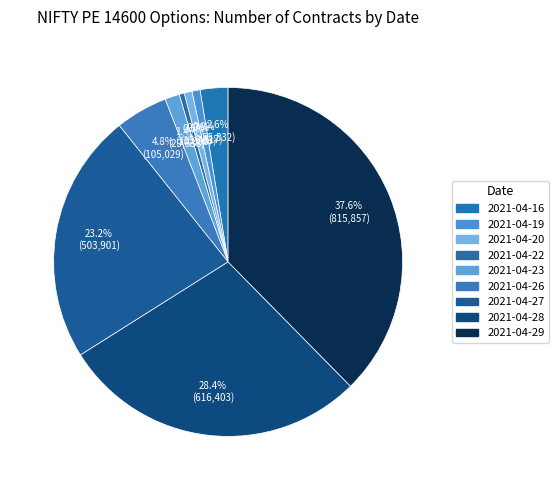

What is the change in value from 2021-04-19 to 2021-04-23?

+13021